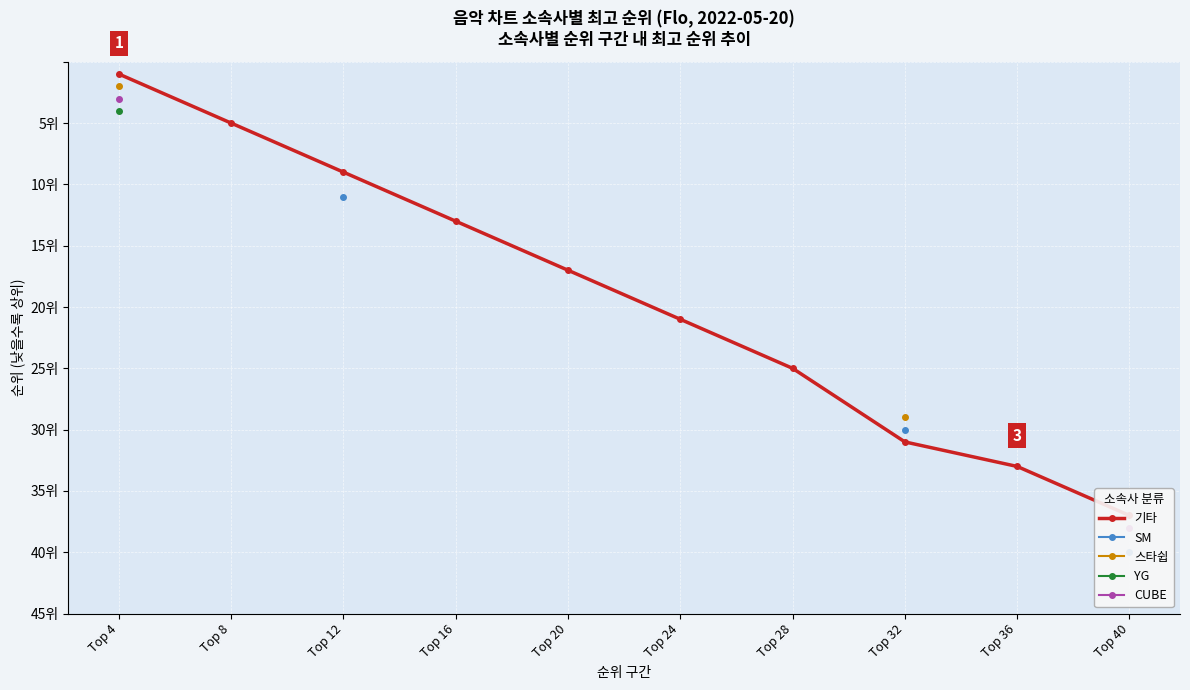

At how many categories does at least one series exceed 9?

8